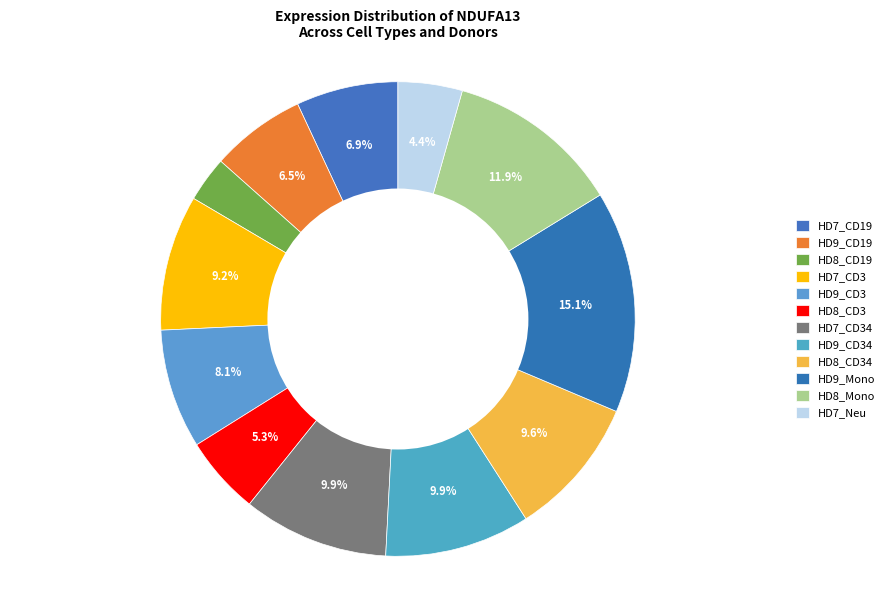

Count the number of slices in the pie.

12